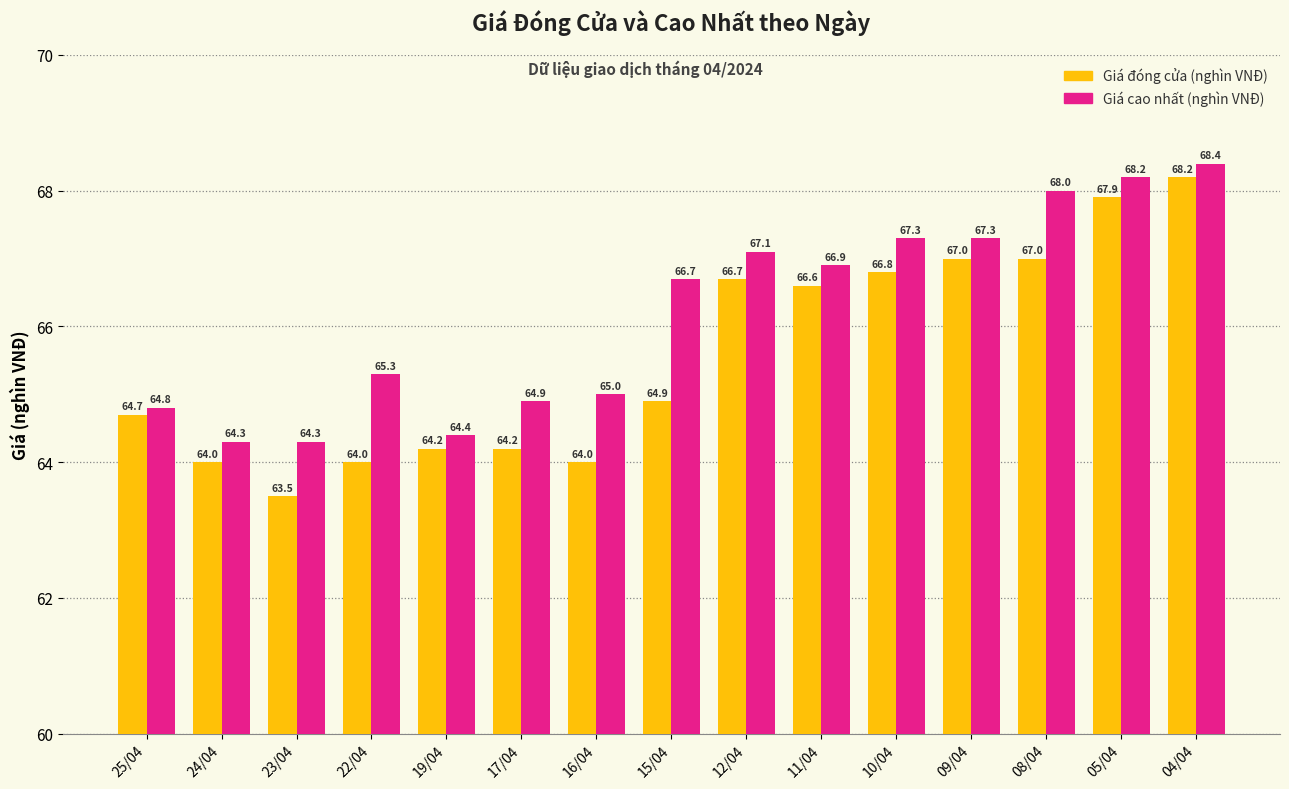

Is the value of Giá đóng cửa (nghìn VNĐ) at 15/04 greater than the value of Giá cao nhất (nghìn VNĐ) at 16/04?

No